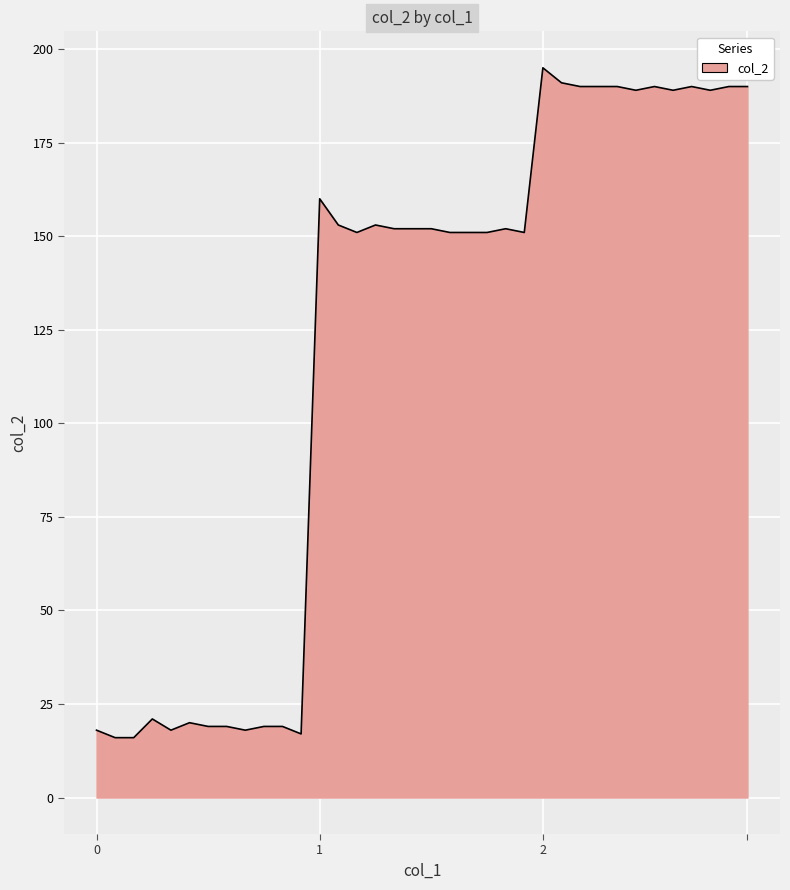

What is the difference between the maximum and minimum values?

179